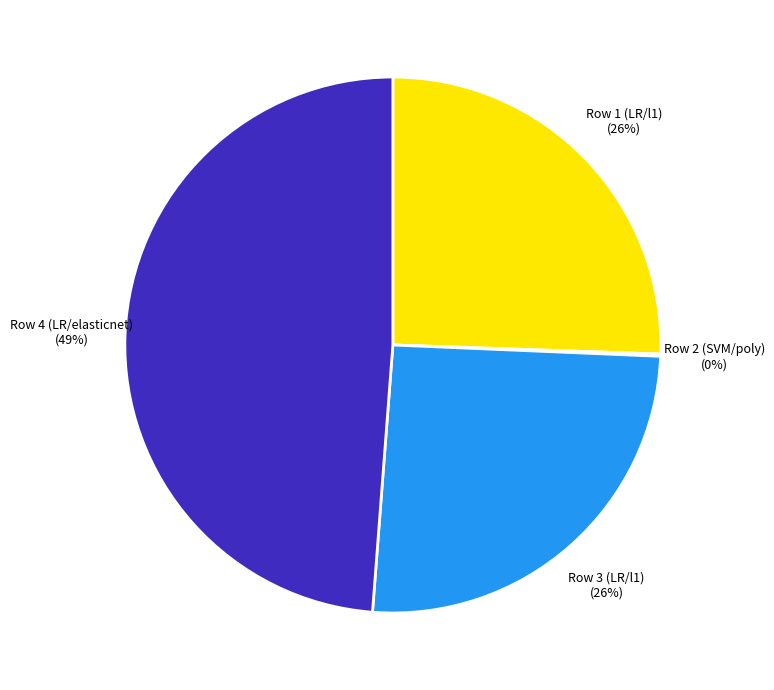

Do Row 4 (LR/elasticnet) and Row 3 (LR/l1) together represent more than half of the pie?

Yes